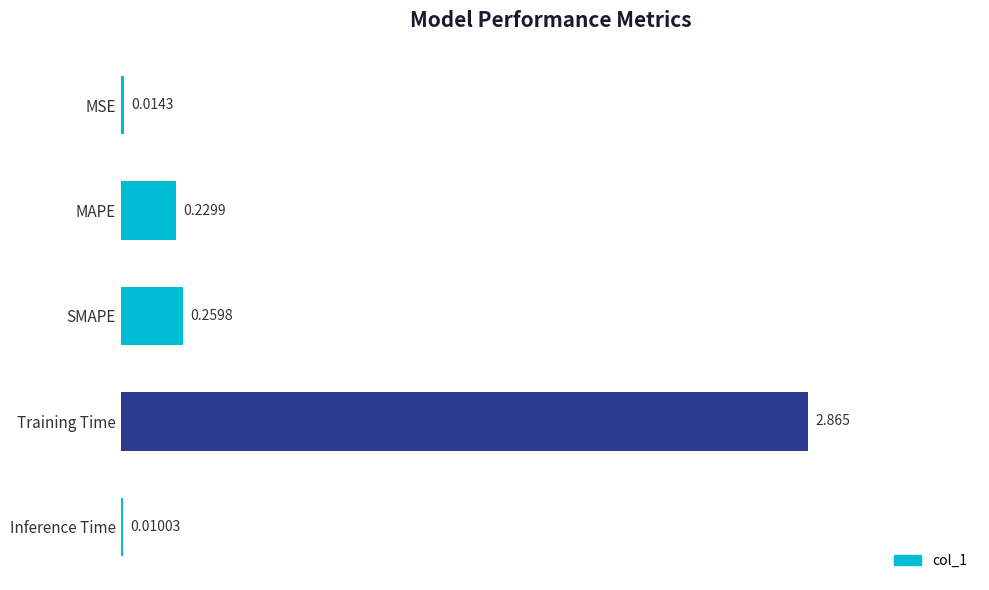

Which category has the highest value across all series?

Training Time